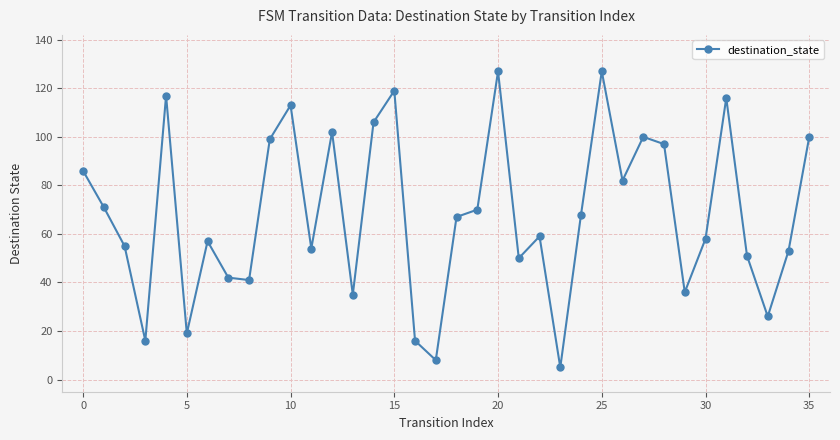

What is the difference between the maximum and second lowest values?

119